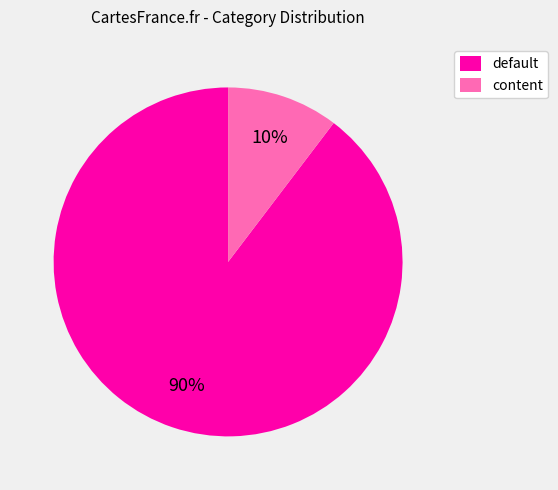

How many segments does this pie chart have?

2